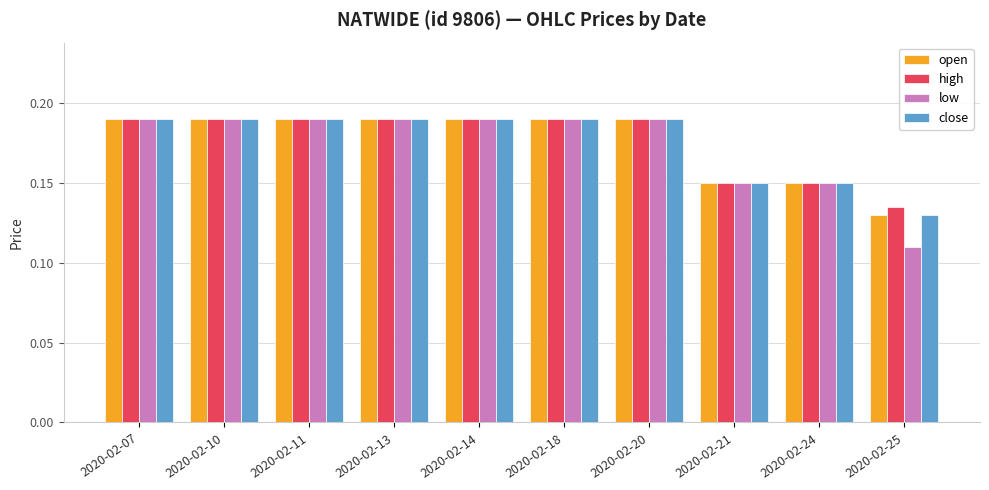

What is the sum of the open values at 2020-02-24 and 2020-02-14?

0.3